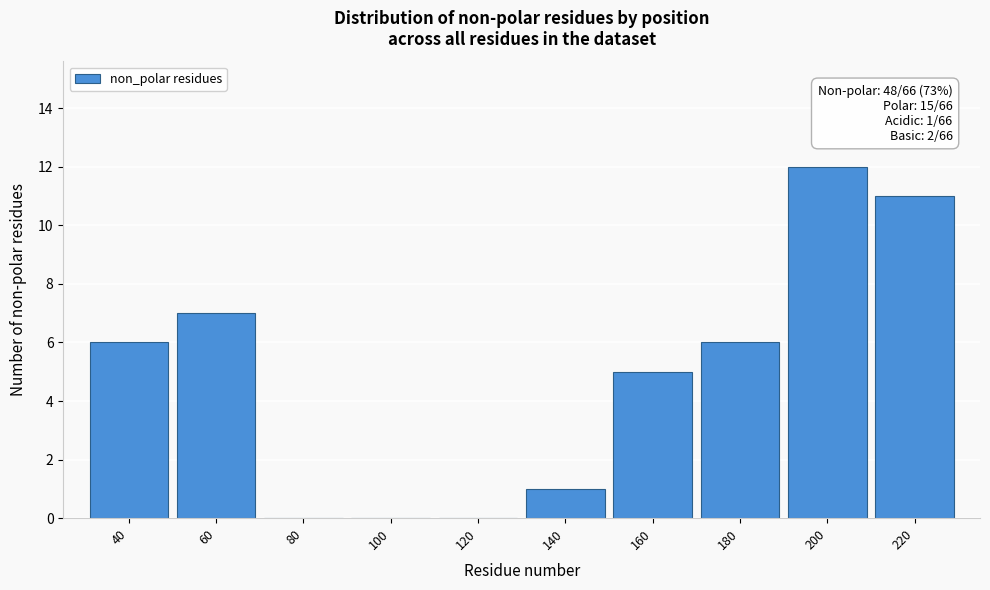

Reading left to right, list all the values displayed in this chart.

40=6	60=7	80=0	100=0	120=0	140=1	160=5	180=6	200=12	220=11